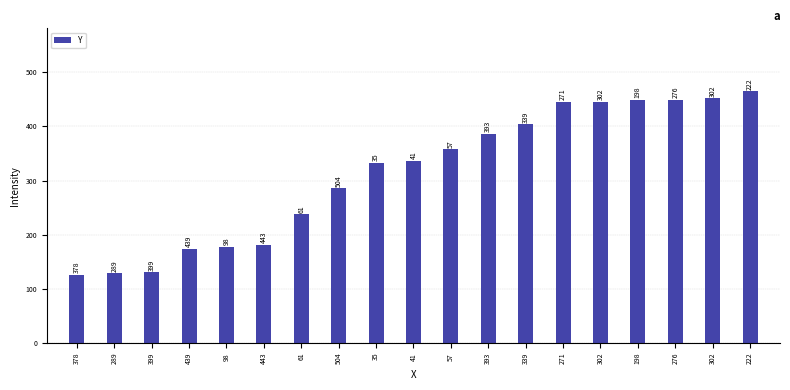

Are the bars horizontal?

No